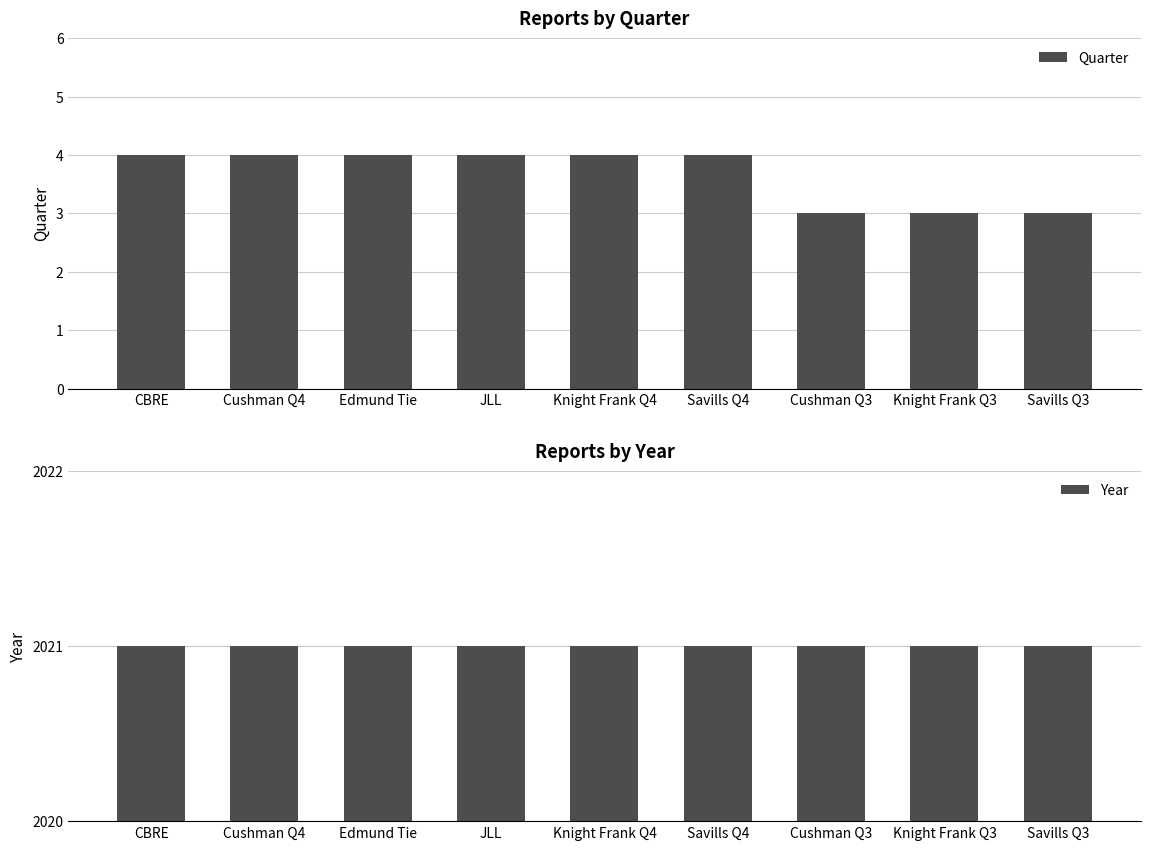

Rank the series by their maximum value, from lowest to highest.

Quarter, Year